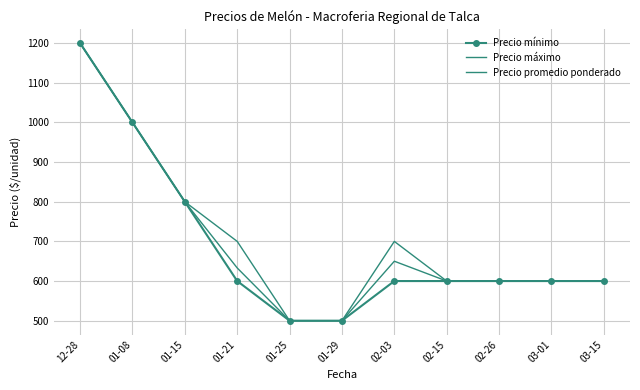

Rank the series by their maximum value, from lowest to highest.

Precio mínimo, Precio máximo, Precio promedio ponderado